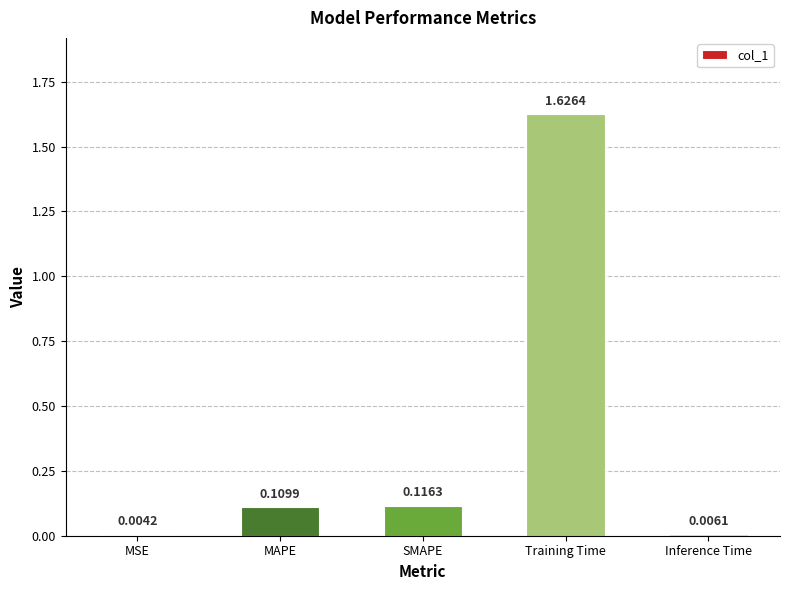

Are the bars horizontal?

No